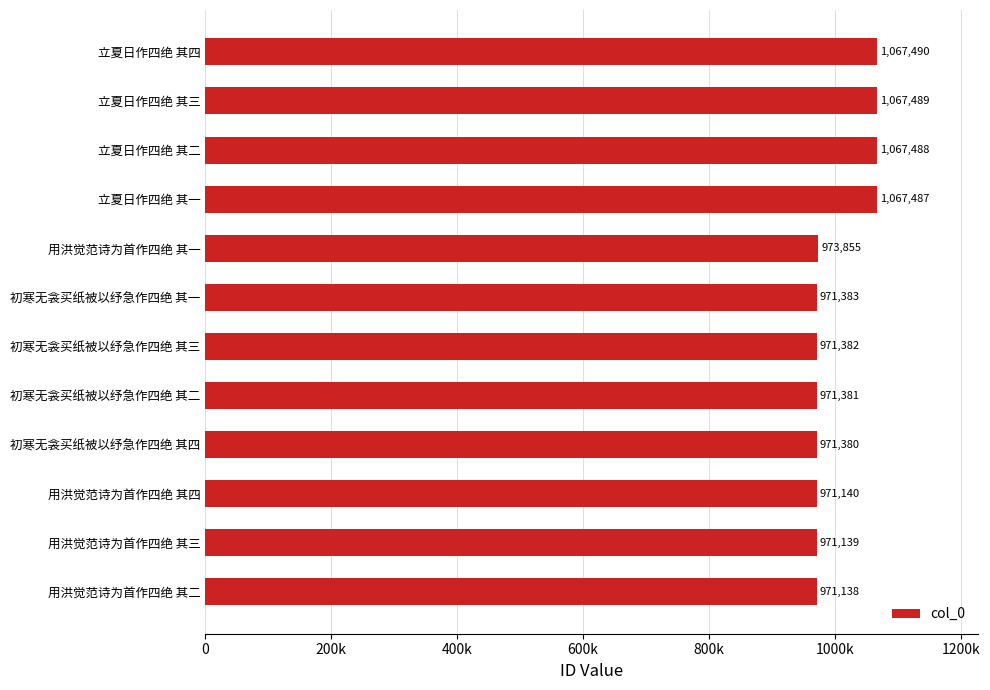

List the labels in order of value, smallest first.

用洪觉范诗为首作四绝 其二, 用洪觉范诗为首作四绝 其三, 用洪觉范诗为首作四绝 其四, 初寒无衾买纸被以纾急作四绝 其四, 初寒无衾买纸被以纾急作四绝 其二, 初寒无衾买纸被以纾急作四绝 其三, 初寒无衾买纸被以纾急作四绝 其一, 用洪觉范诗为首作四绝 其一, 立夏日作四绝 其一, 立夏日作四绝 其二, 立夏日作四绝 其三, 立夏日作四绝 其四